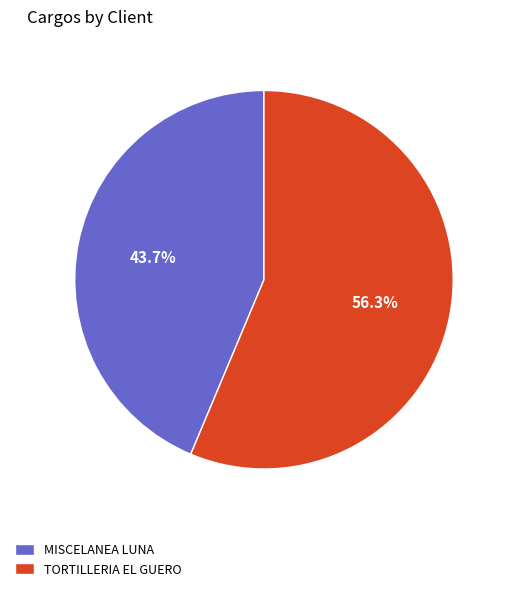

Does TORTILLERIA EL GUERO account for over 50% of the chart?

Yes